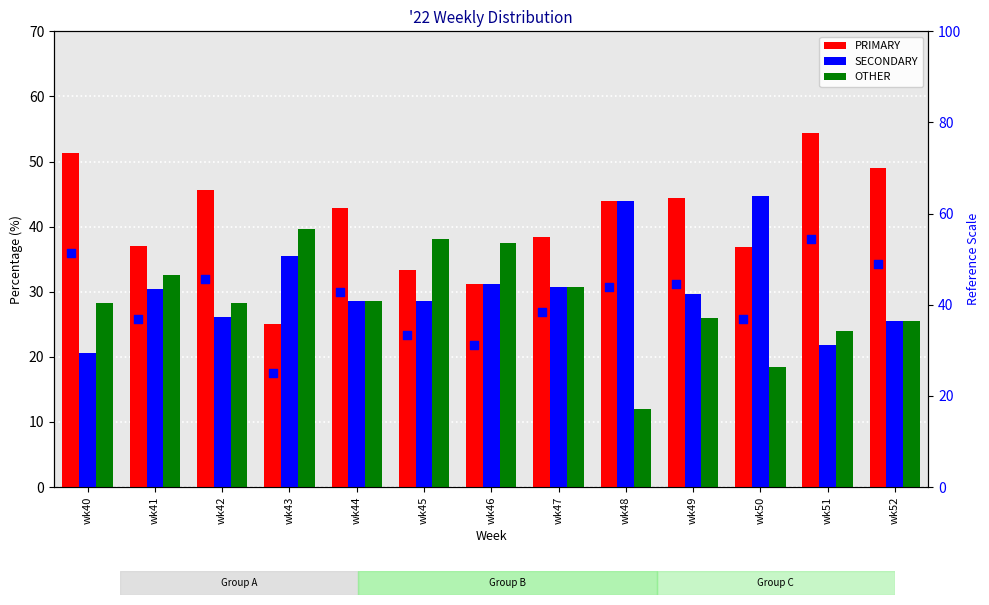

Which series reaches the minimum Y coordinate?

OTHER